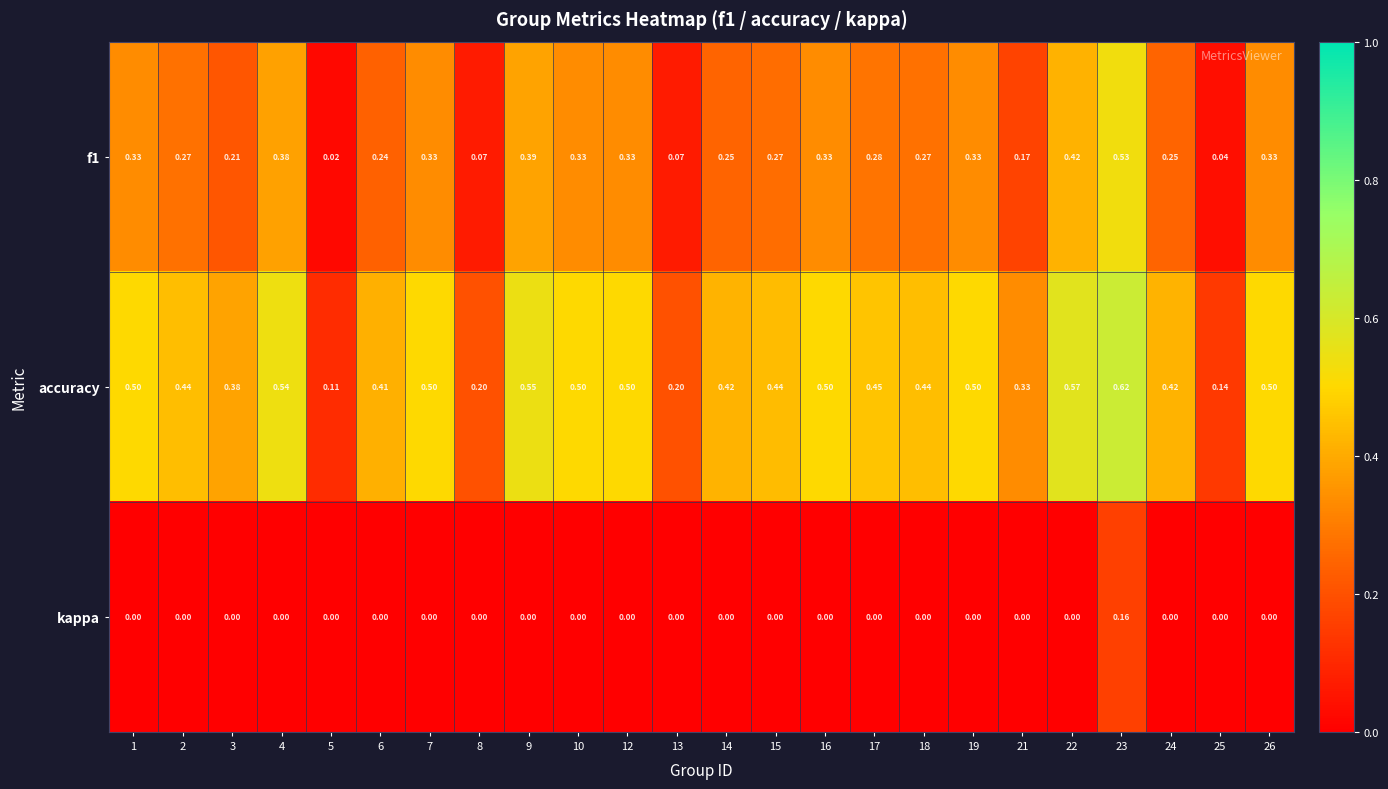

At which category is the sum across all series the highest?

23